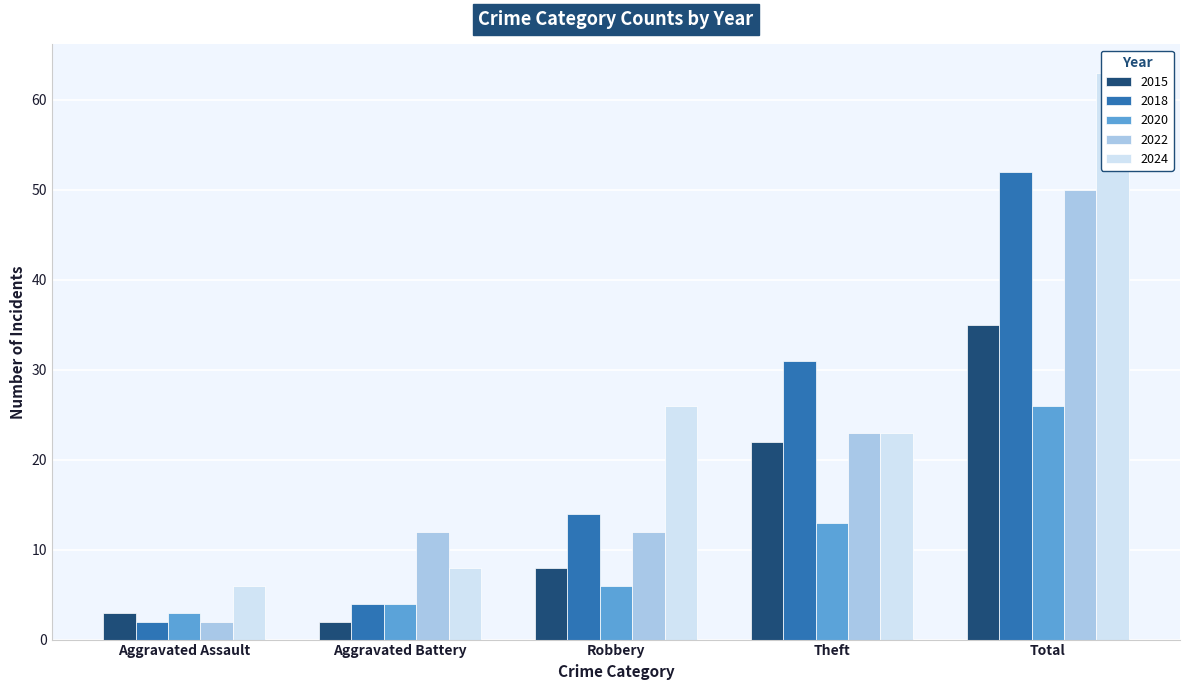

What is the label of the 3rd bar from the right?

Robbery